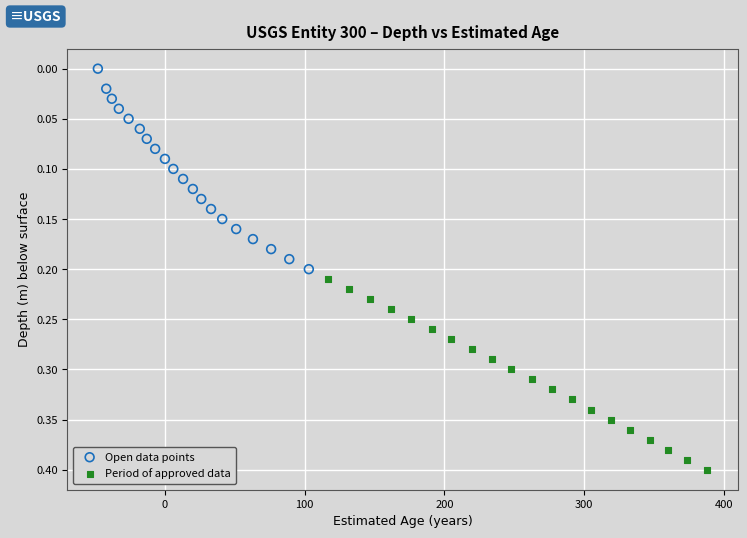

Which series reaches the maximum Y coordinate?

Period of approved data